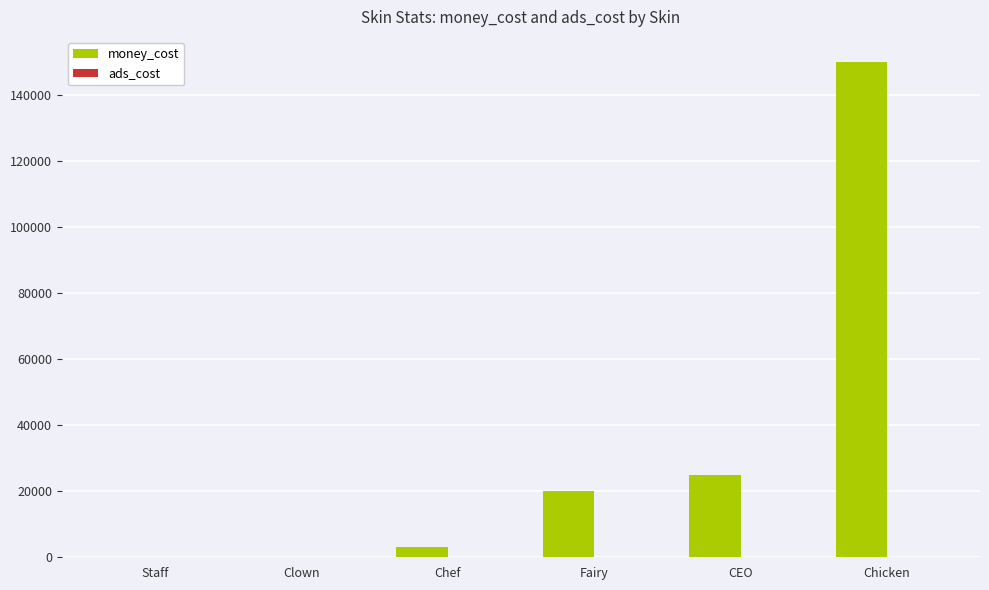

What is the sum of all money_cost values?

198200